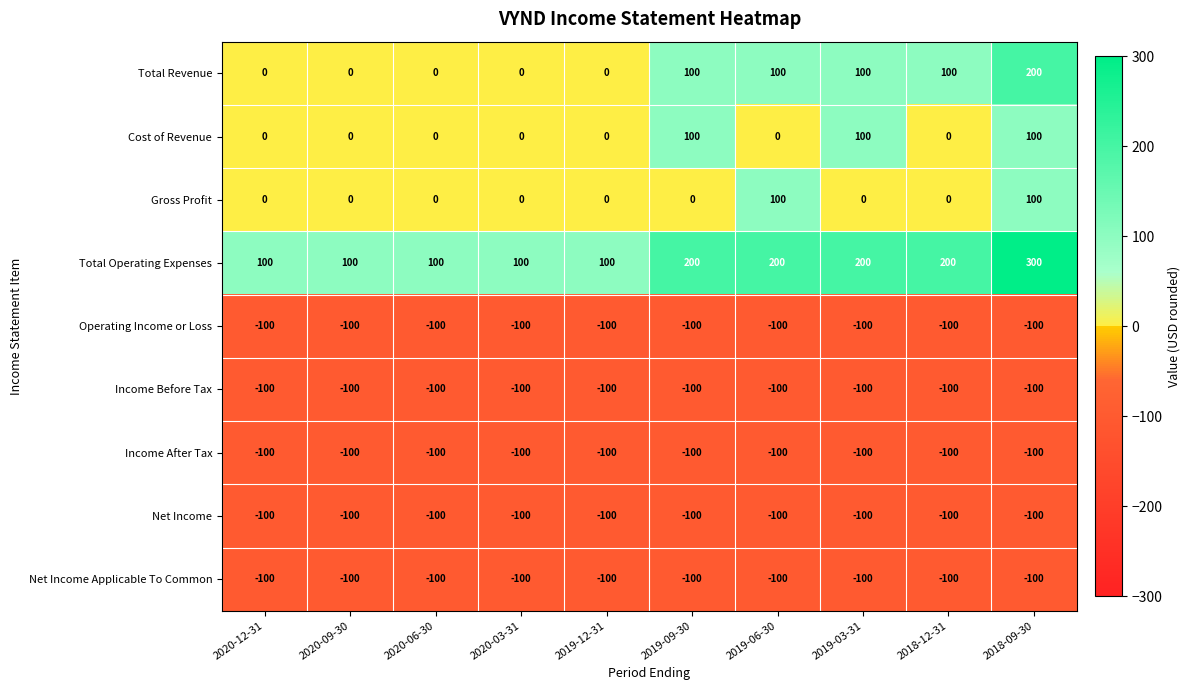

At which label is Operating Income or Loss closest to -100?

2020-12-31